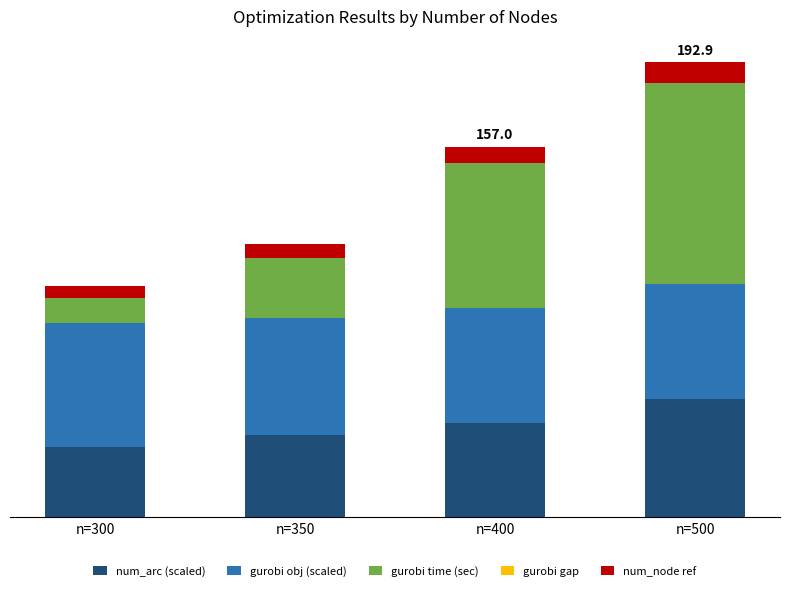

What is the minimum value for gurobi time (sec)?

10.5